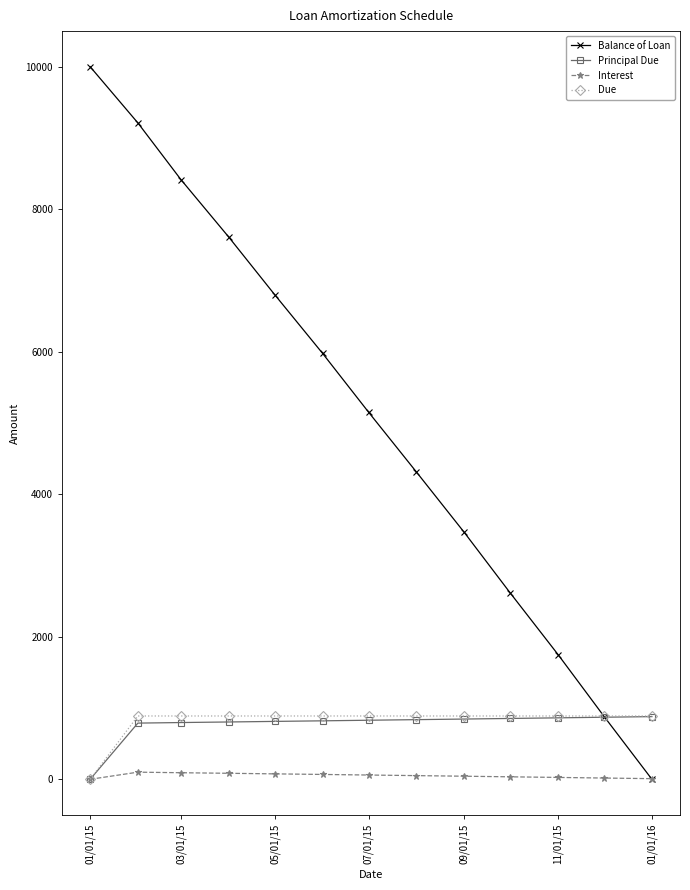

What is the average value of the Interest series?

50.9